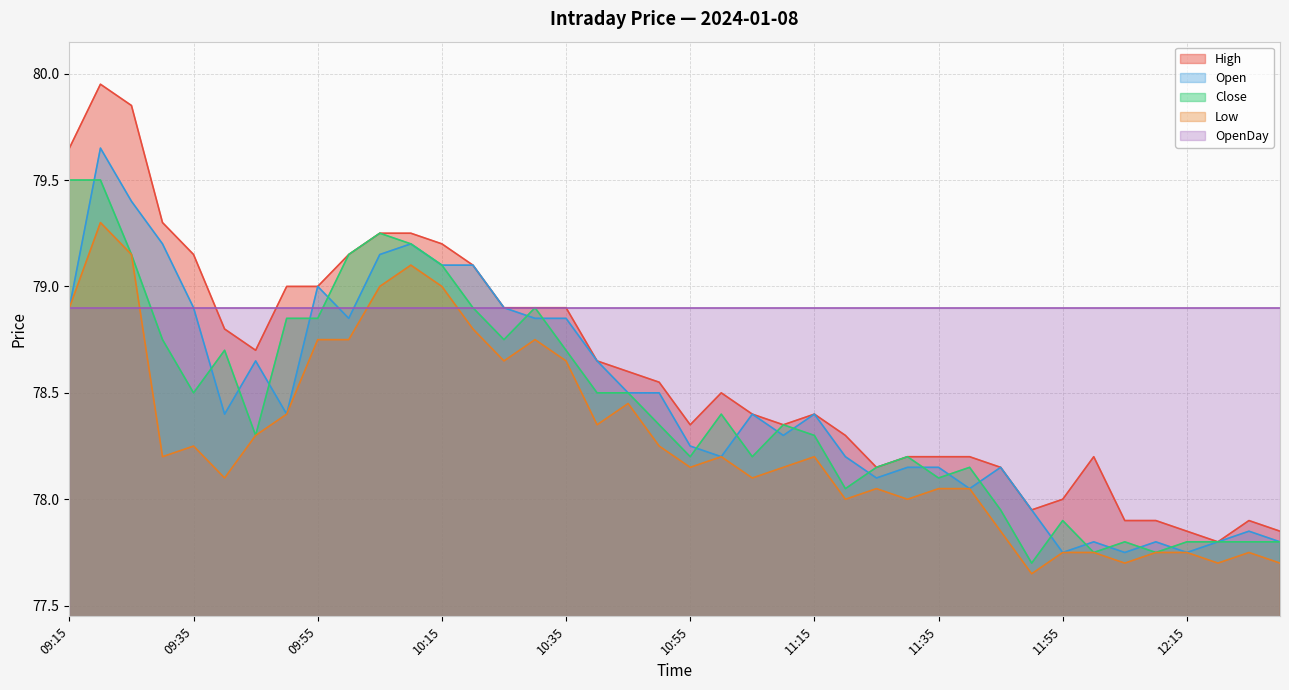

What is the label of the 40th point from the right?

09:15